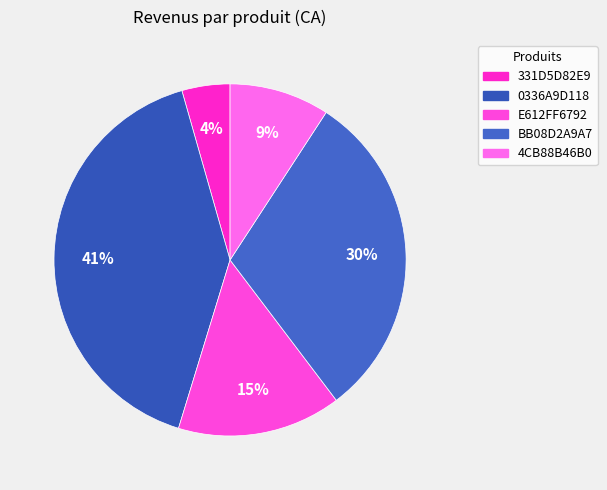

Which category has the smallest portion of the pie?

331D5D82E9